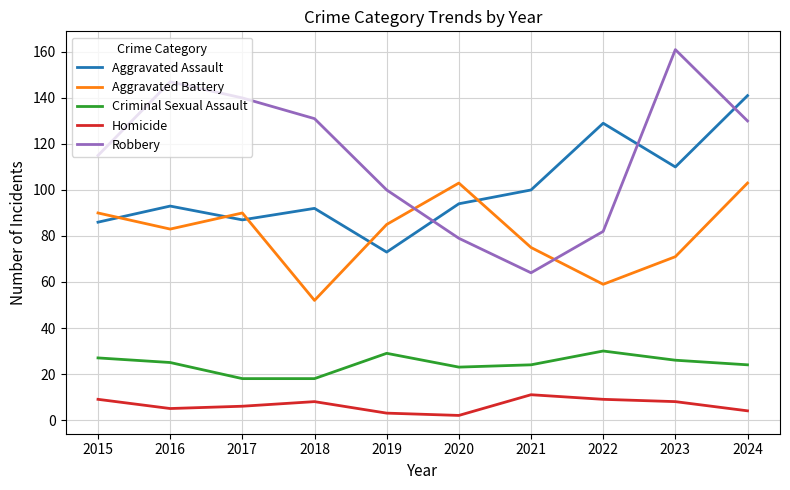

What is the approximate value of Aggravated Assault at 2024?

141